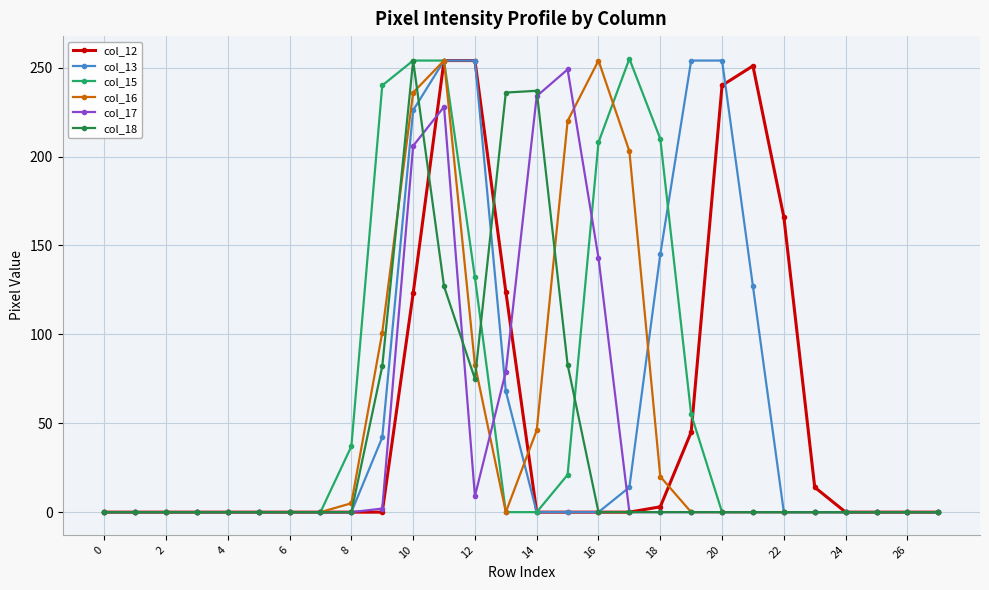

What is the maximum value shown in the chart?

255